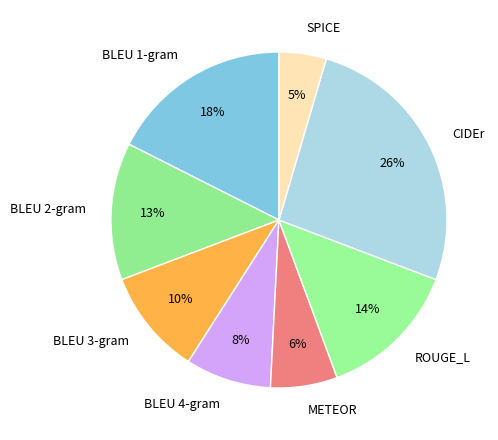

What percentage is the ROUGE_L slice, to the nearest percent?

14%